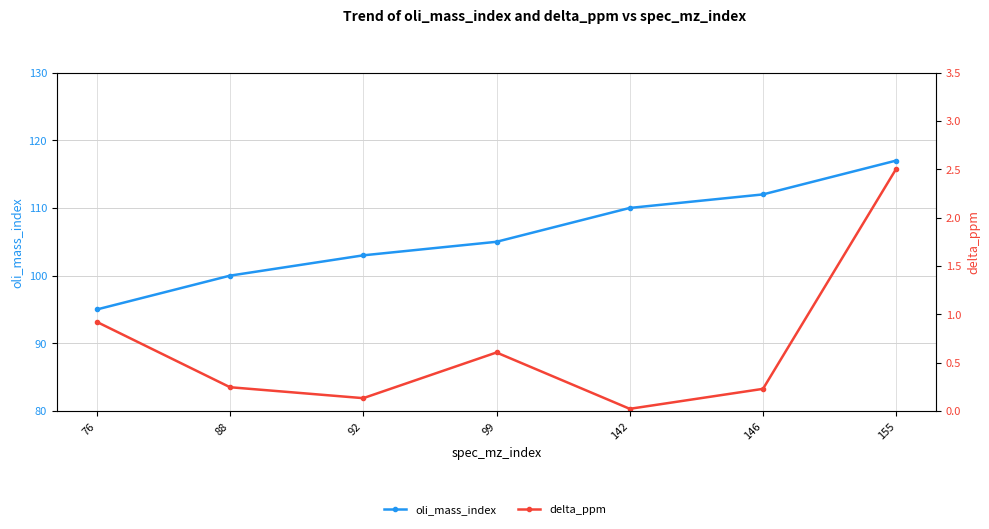

What value does the oli_mass_index series have at 99?

105.0